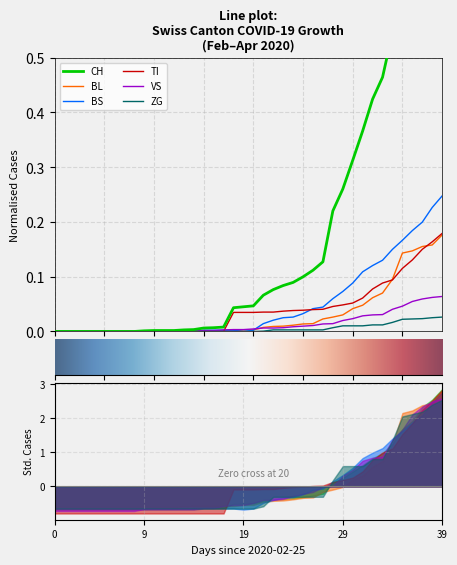

What is the maximum value for CH?

1.0